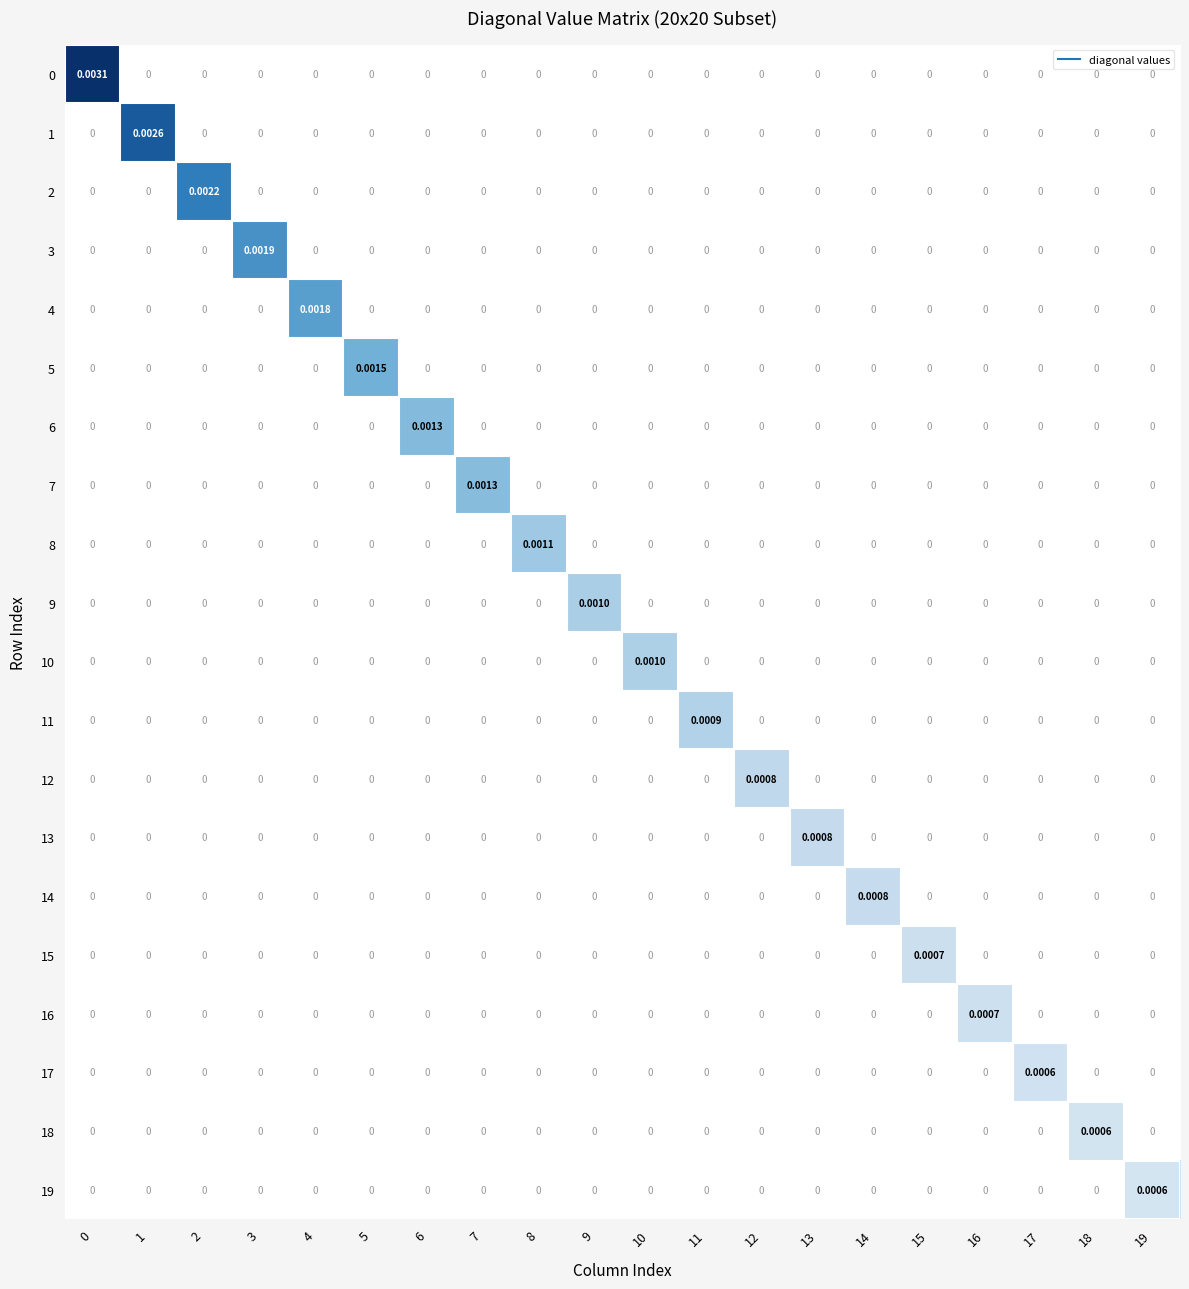

Which category has the lowest value across all series?

1